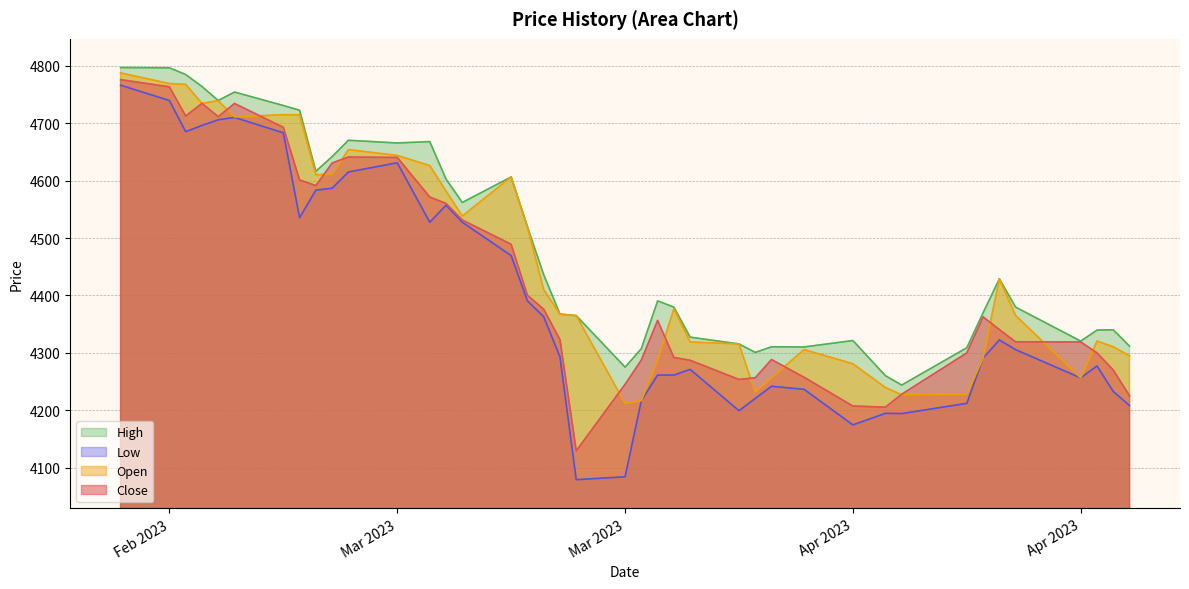

Read the High value at 2023-04-19.

4340.2